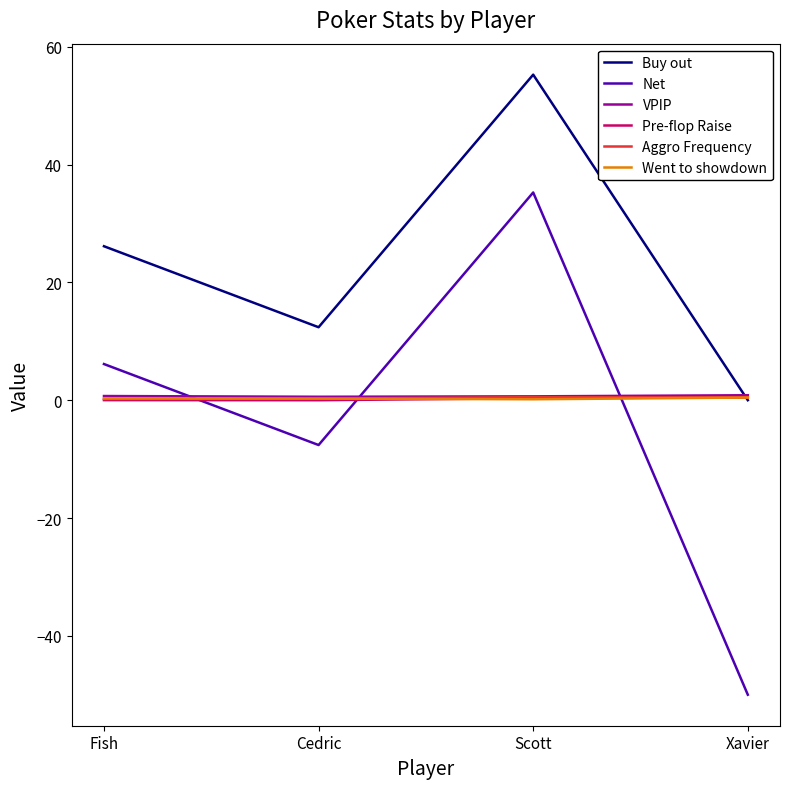

Rank the categories by Net value from lowest to highest.

Xavier, Cedric, Fish, Scott